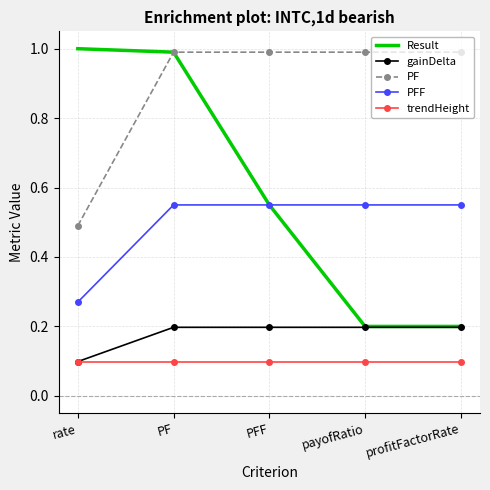

True or false: PFF has more than 2 points higher than both neighbors.

False